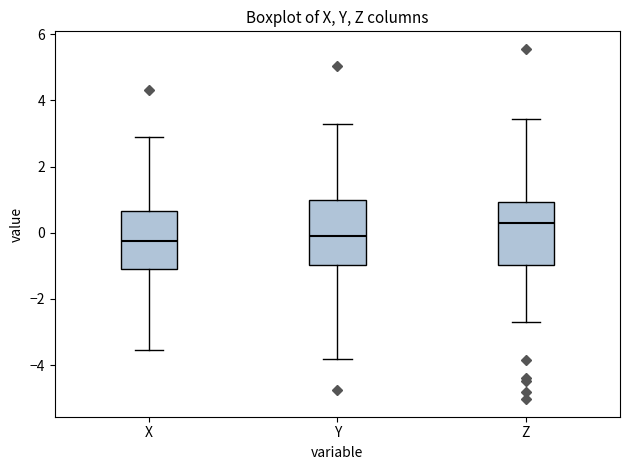

Reading left to right, read every box against the y-axis: the position of its median line, the range the box covers, and the ends of its whiskers. The values are not printed on the chart, so give them approximately, as read against the axis.

X: median -0.2, box -1.0 to 0.6, whiskers -3.6 to 2.8
Y: median -0.2, box -1.0 to 1.0, whiskers -3.8 to 3.4
Z: median 0.2, box -1.0 to 1.0, whiskers -2.8 to 3.4